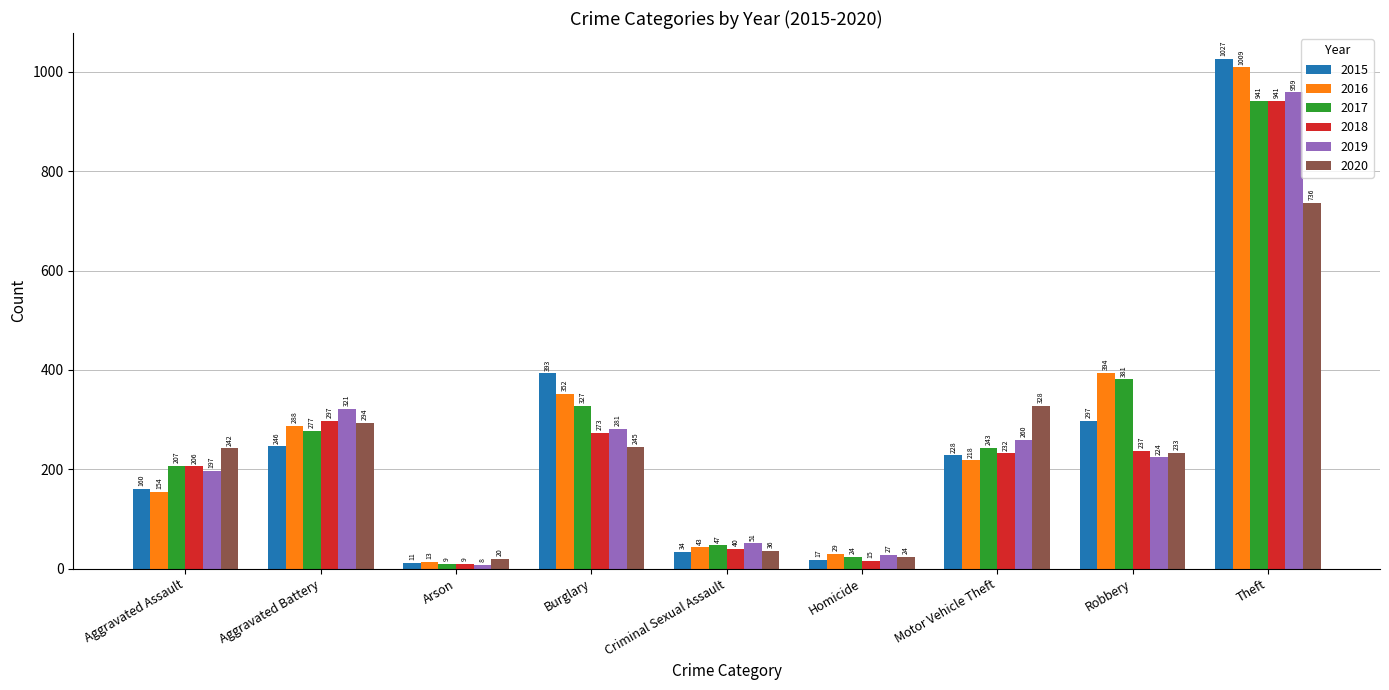

At which label is 2017 closest to 475?

Robbery